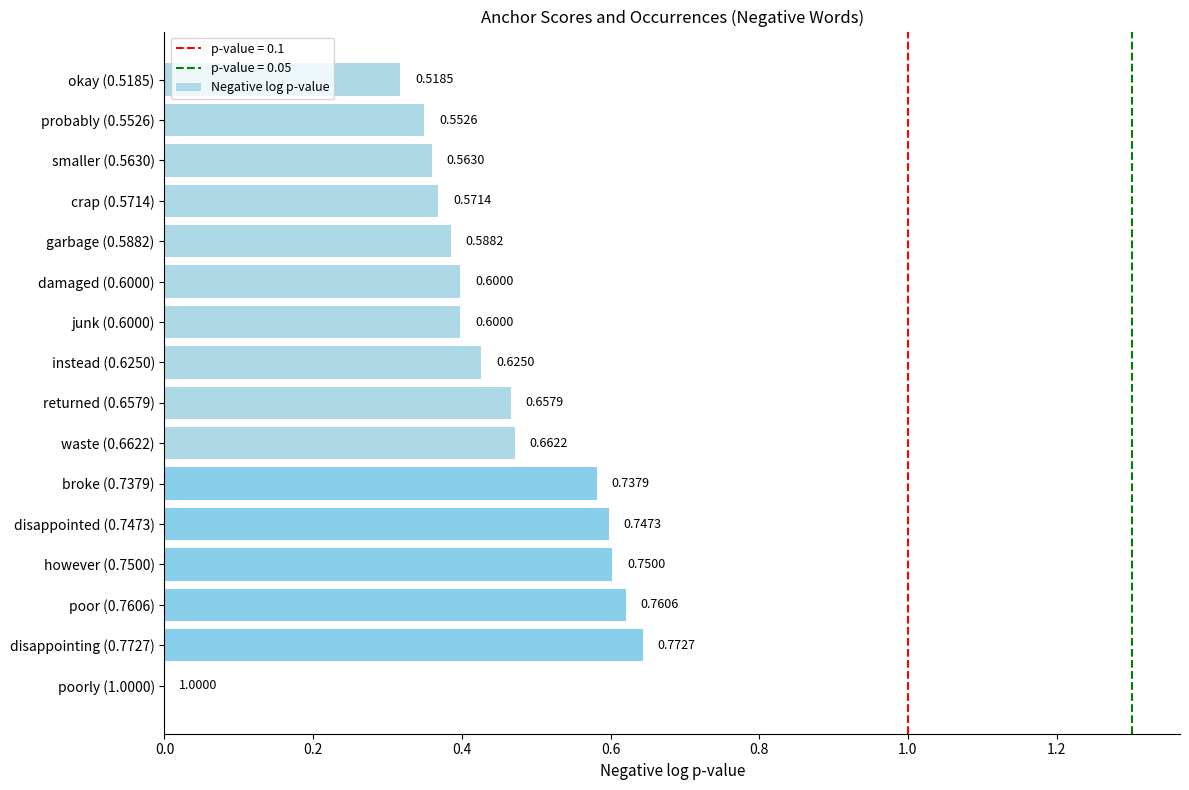

Between junk (0.6000) and disappointed (0.7473), which is larger?

disappointed (0.7473)